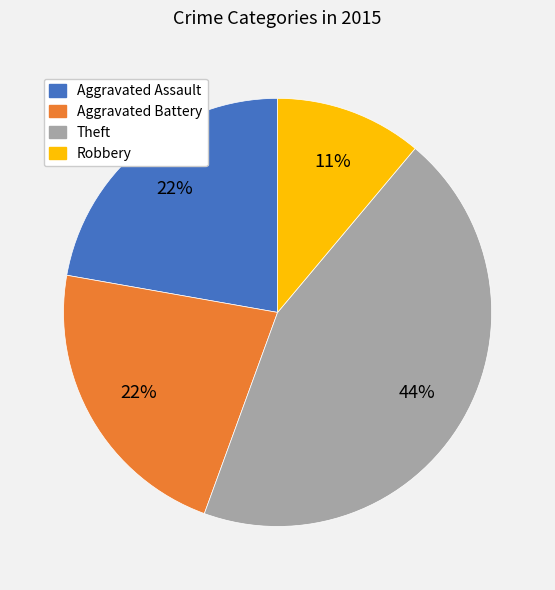

Do Aggravated Battery and Robbery together represent more than half of the pie?

No